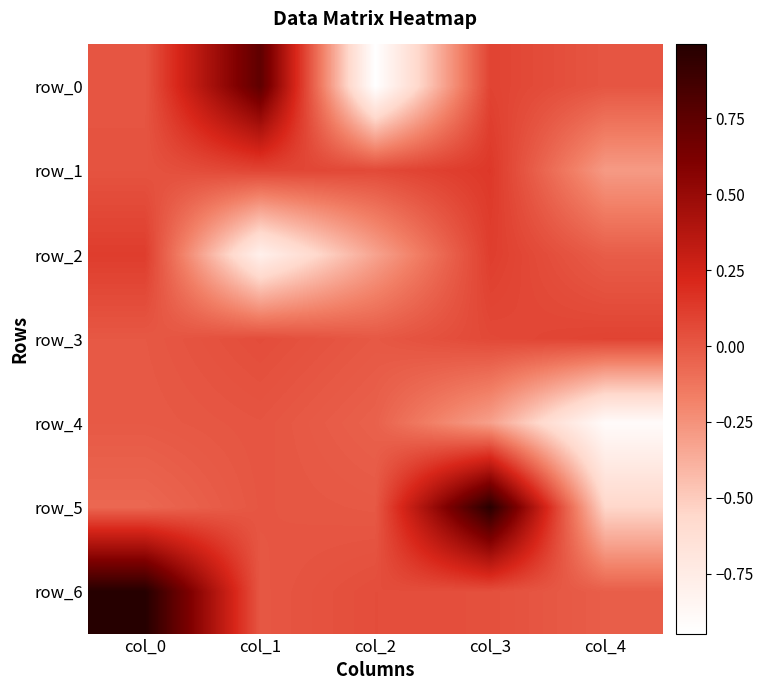

The row_6 series shows 0.0 at col_3. True or false?

False